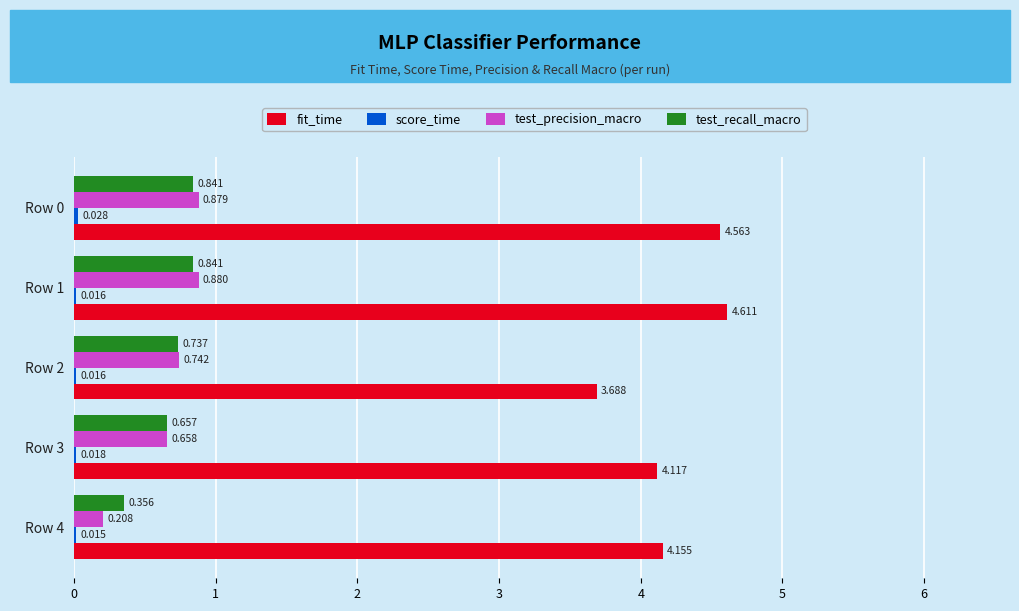

Which series changed the most between Row 0 and Row 1?

fit_time